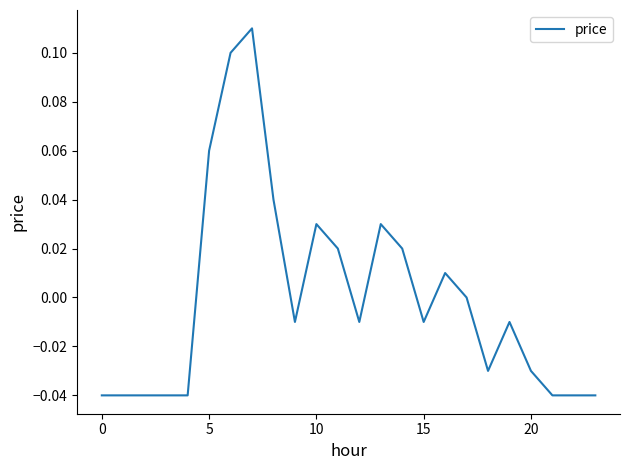

At which category does the data reach its first local valley?

9